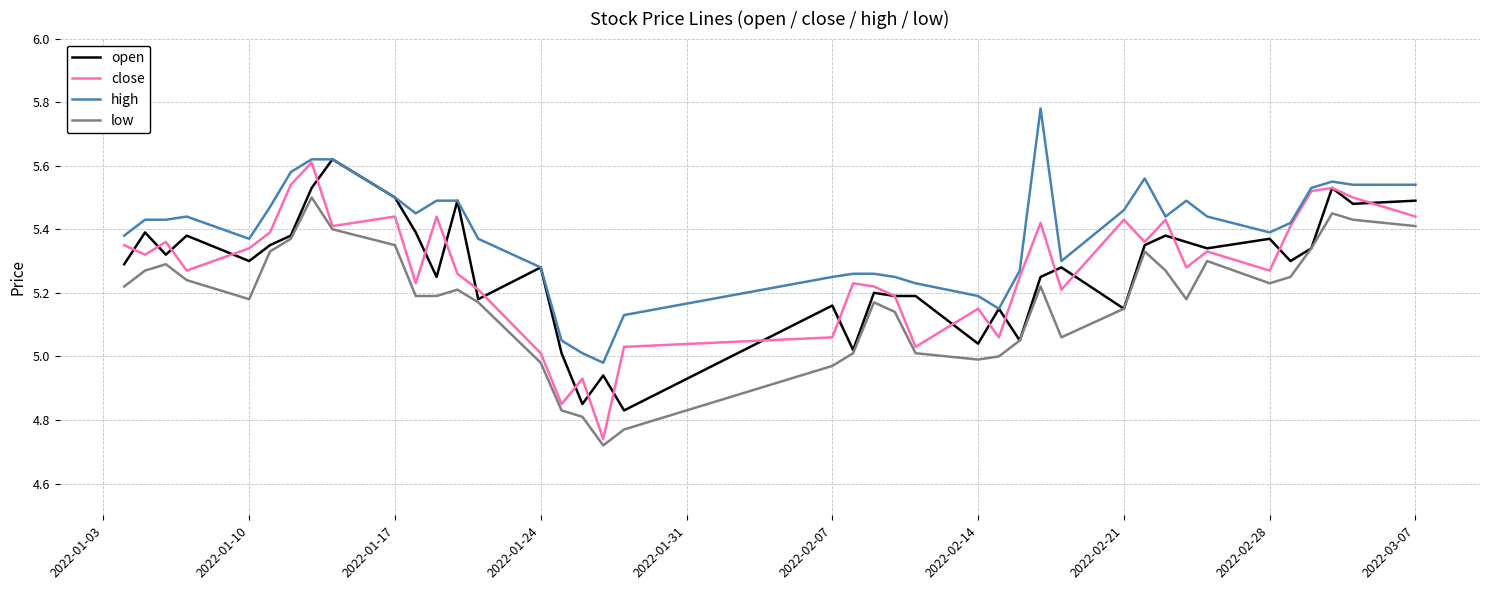

Which series has the largest total across all categories?

high